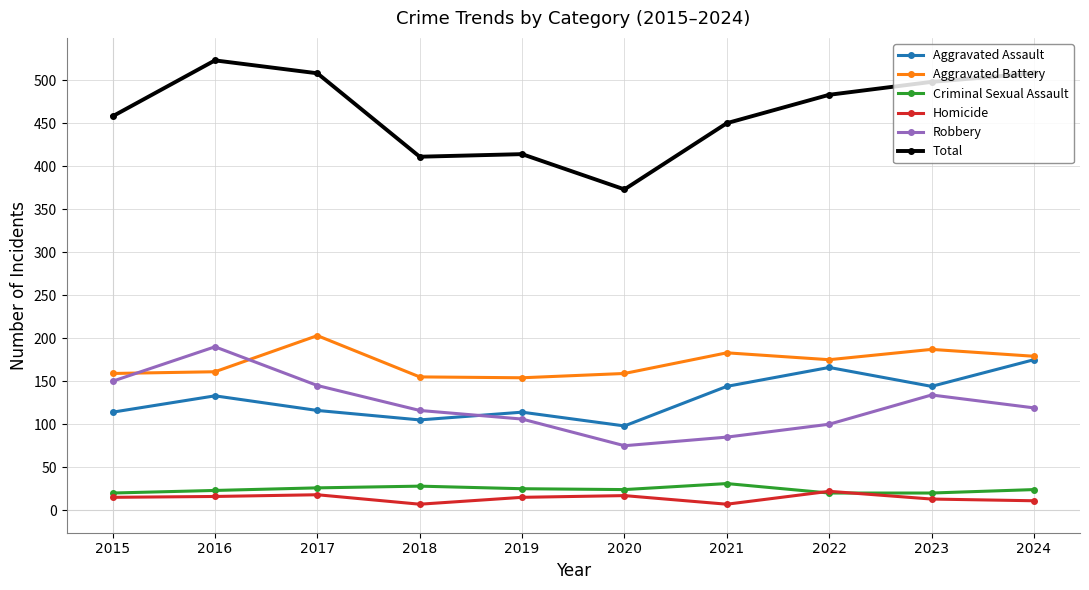

List the series in order of their peak value, lowest first.

Homicide, Criminal Sexual Assault, Aggravated Assault, Robbery, Aggravated Battery, Total